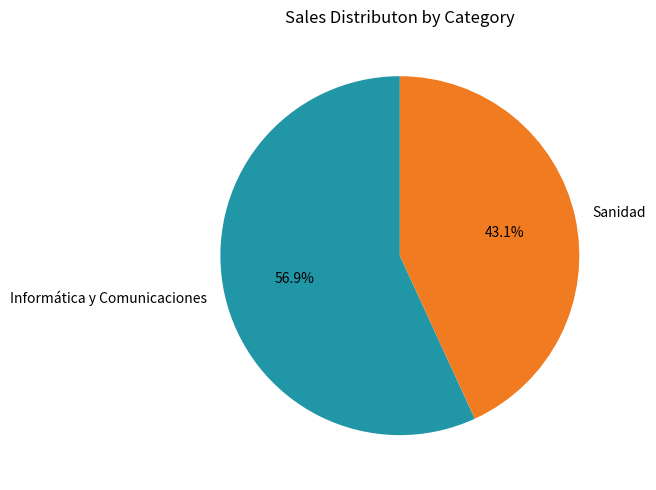

Is there any slice that represents more than half of the pie?

Yes